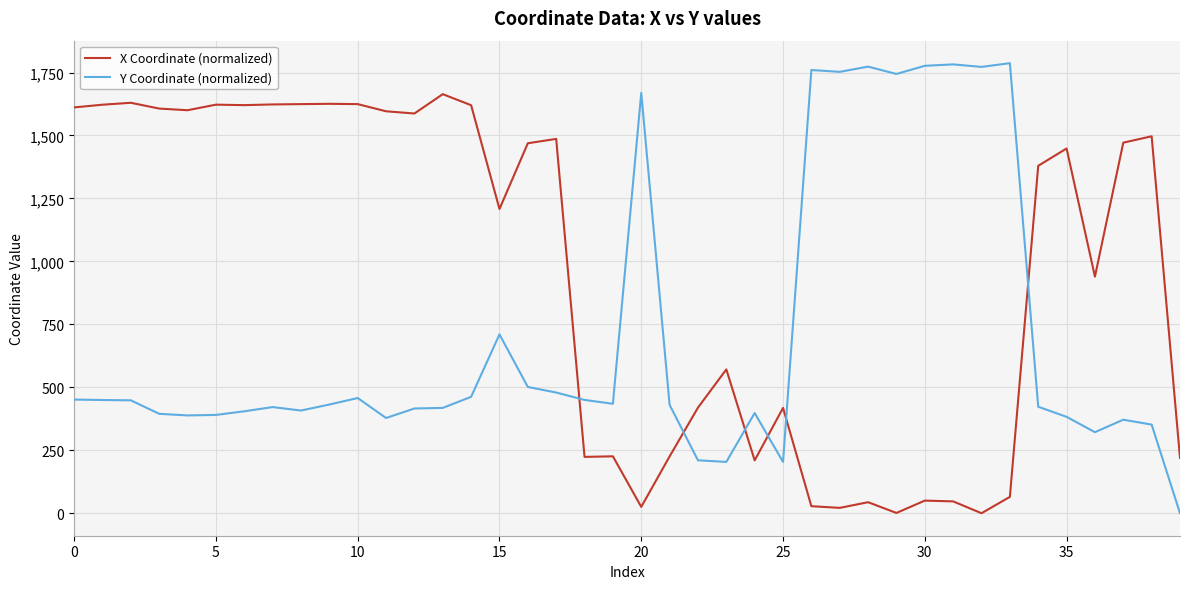

List the series in order of their overall mean, lowest first.

Y Coordinate (normalized), X Coordinate (normalized)